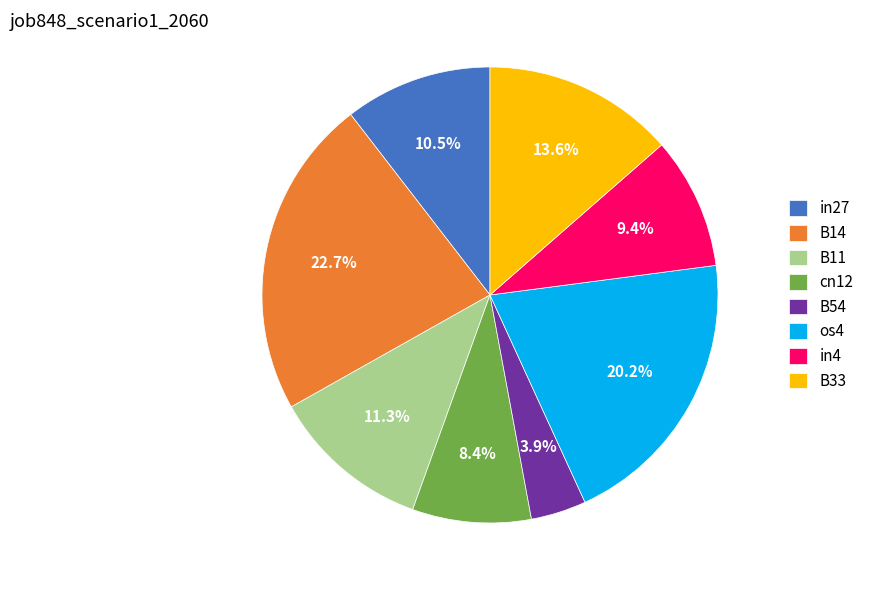

Rank the categories by value from highest to lowest.

B14, os4, B33, B11, in27, in4, cn12, B54